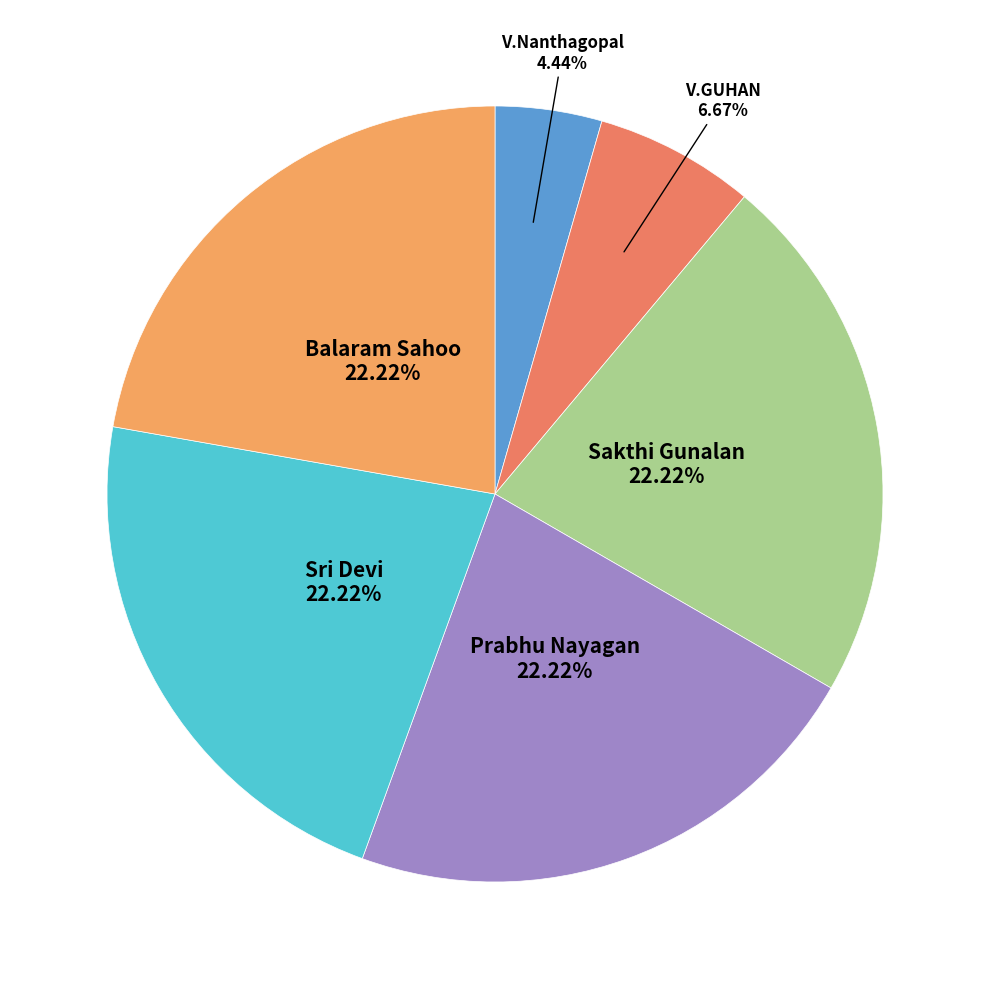

What is the smallest slice in the pie chart?

V.Nanthagopal